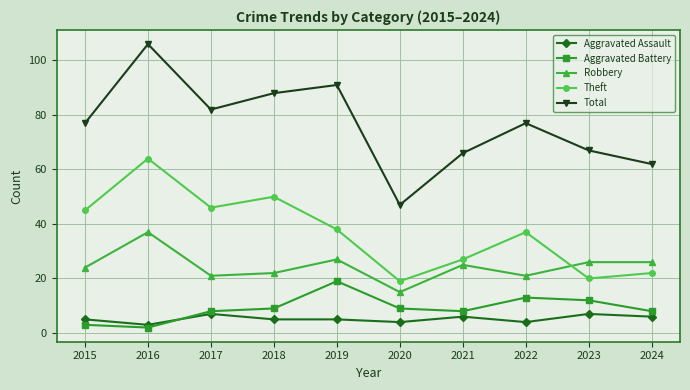

True or false: Aggravated Battery and Theft cross at least once.

False